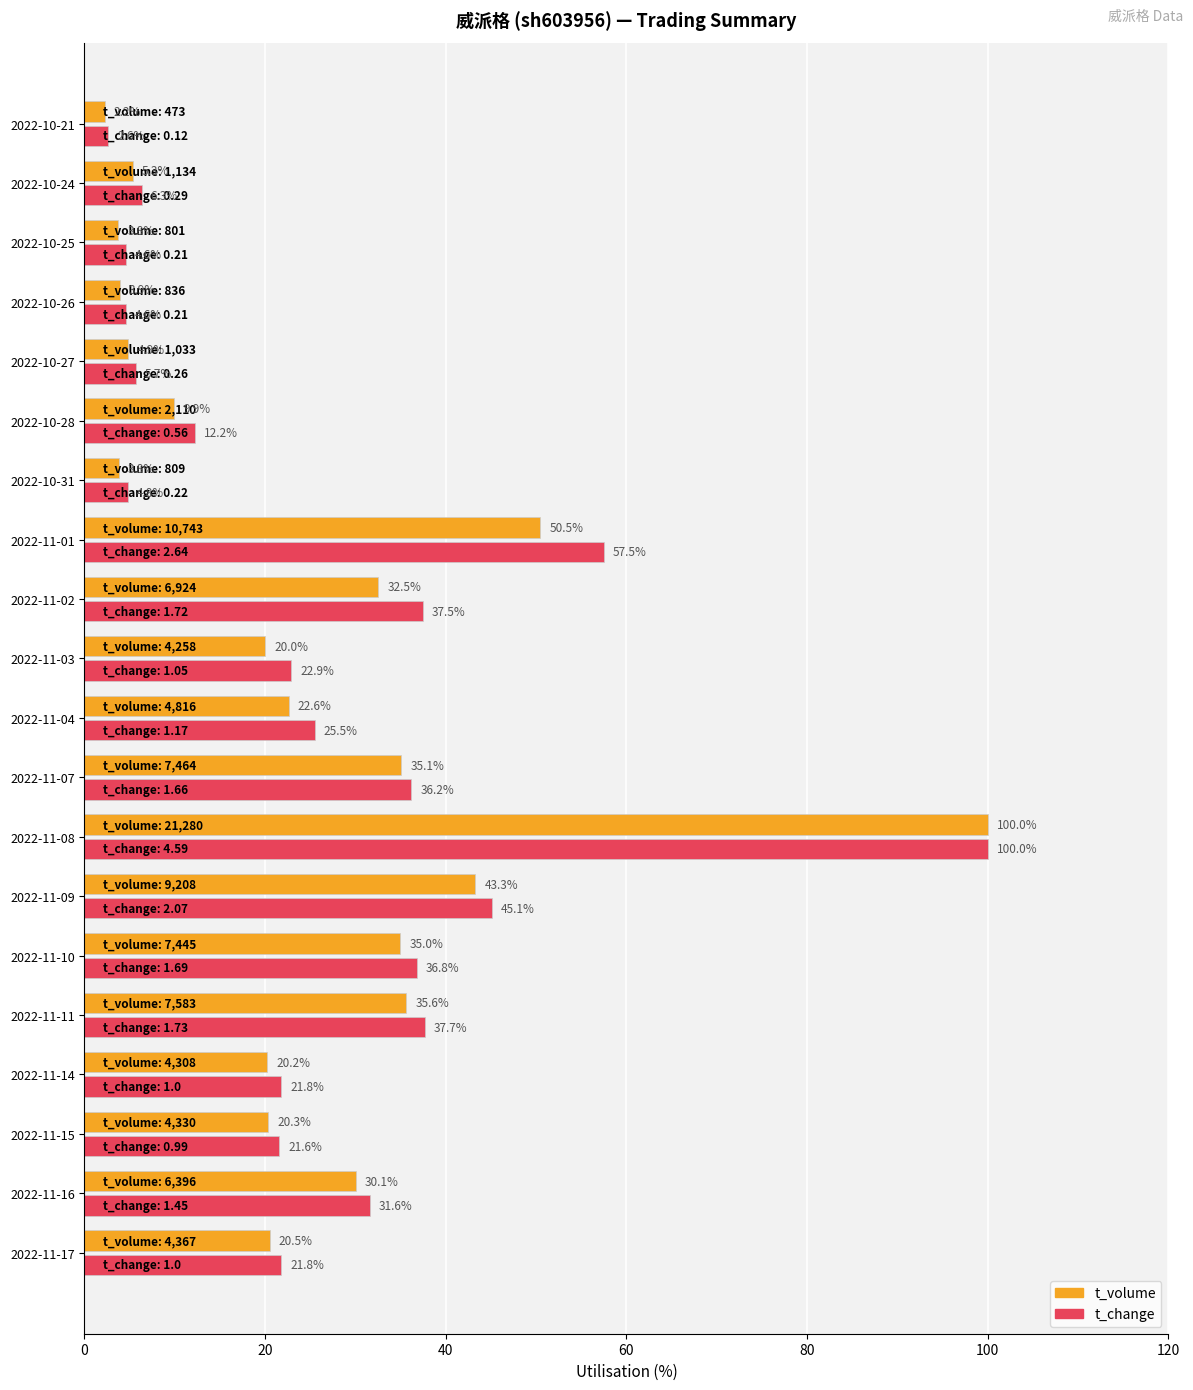

Count the number of categories in the chart.

20